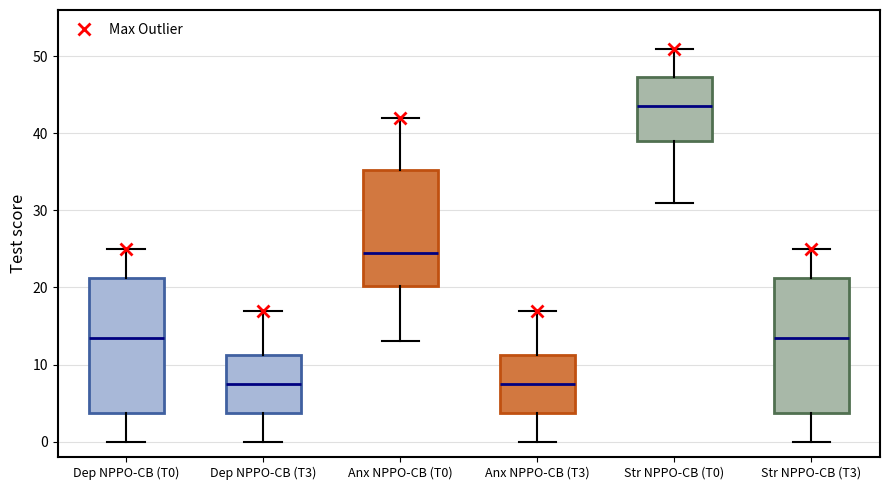

Where is the lower edge of the box for Dep NPPO-CB (T0) on the y-axis? The values are not printed on the chart, so give them approximately, as read against the axis.

4